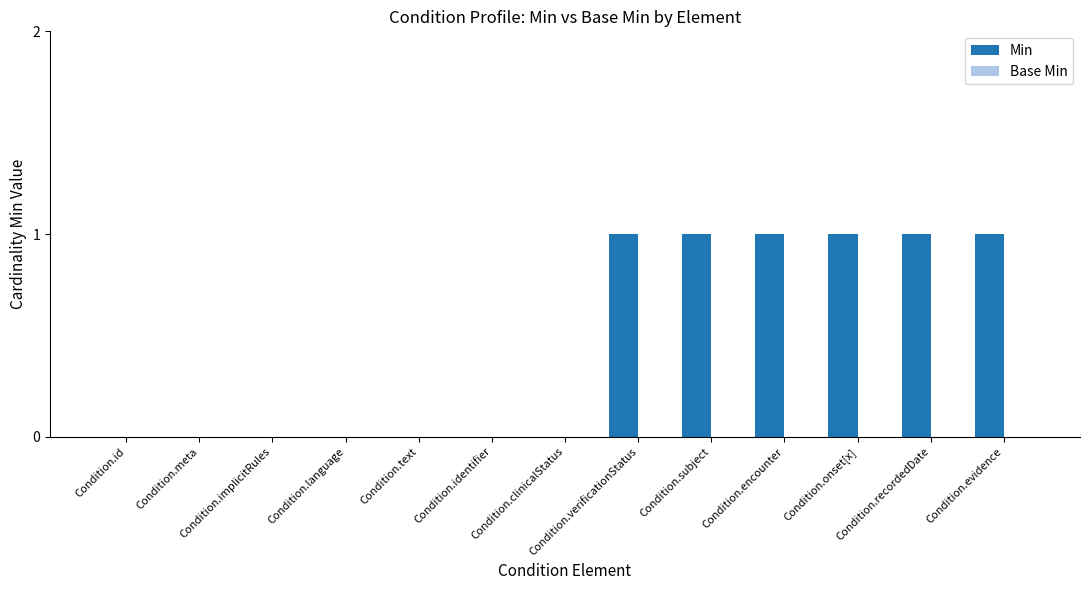

How many categories are shown in the chart?

13